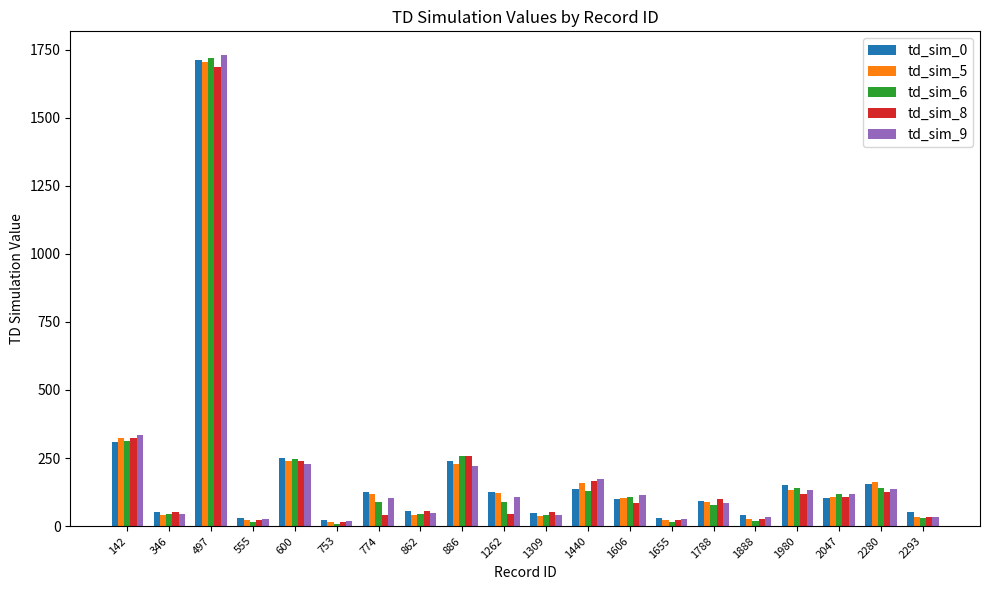

What is the sum of the td_sim_0 values at 753 and 1888?

61